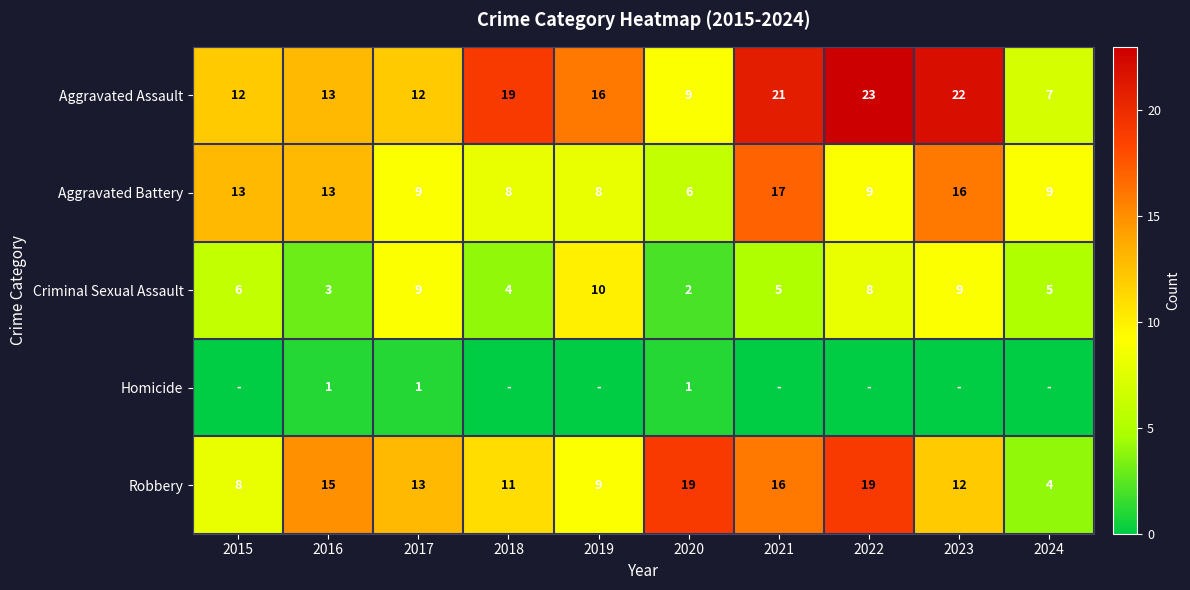

What is the total value across all series at 2018?

42